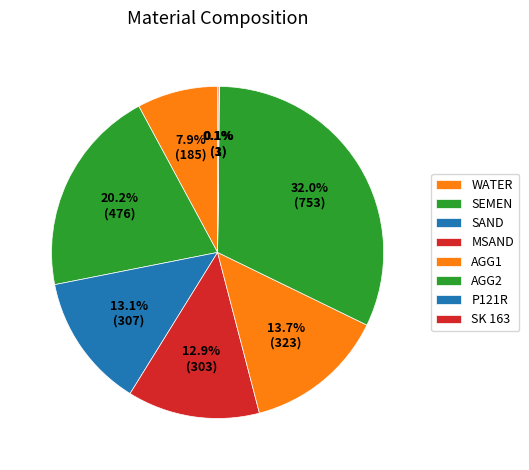

Do MSAND and SK 163 together represent more than half of the pie?

No